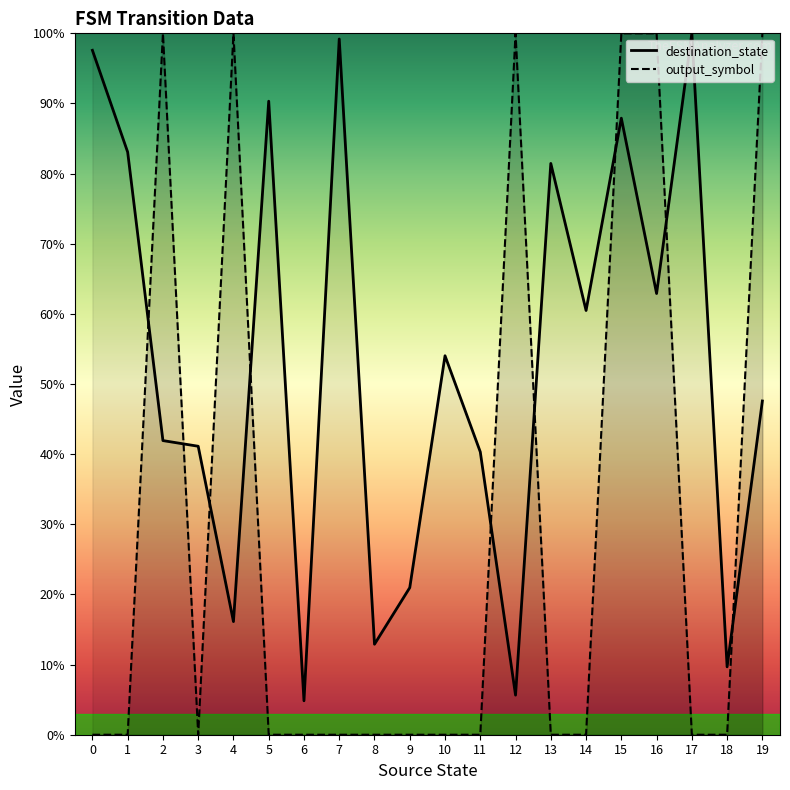

What is the difference between the second highest and minimum values in the destination_state series?

94.4